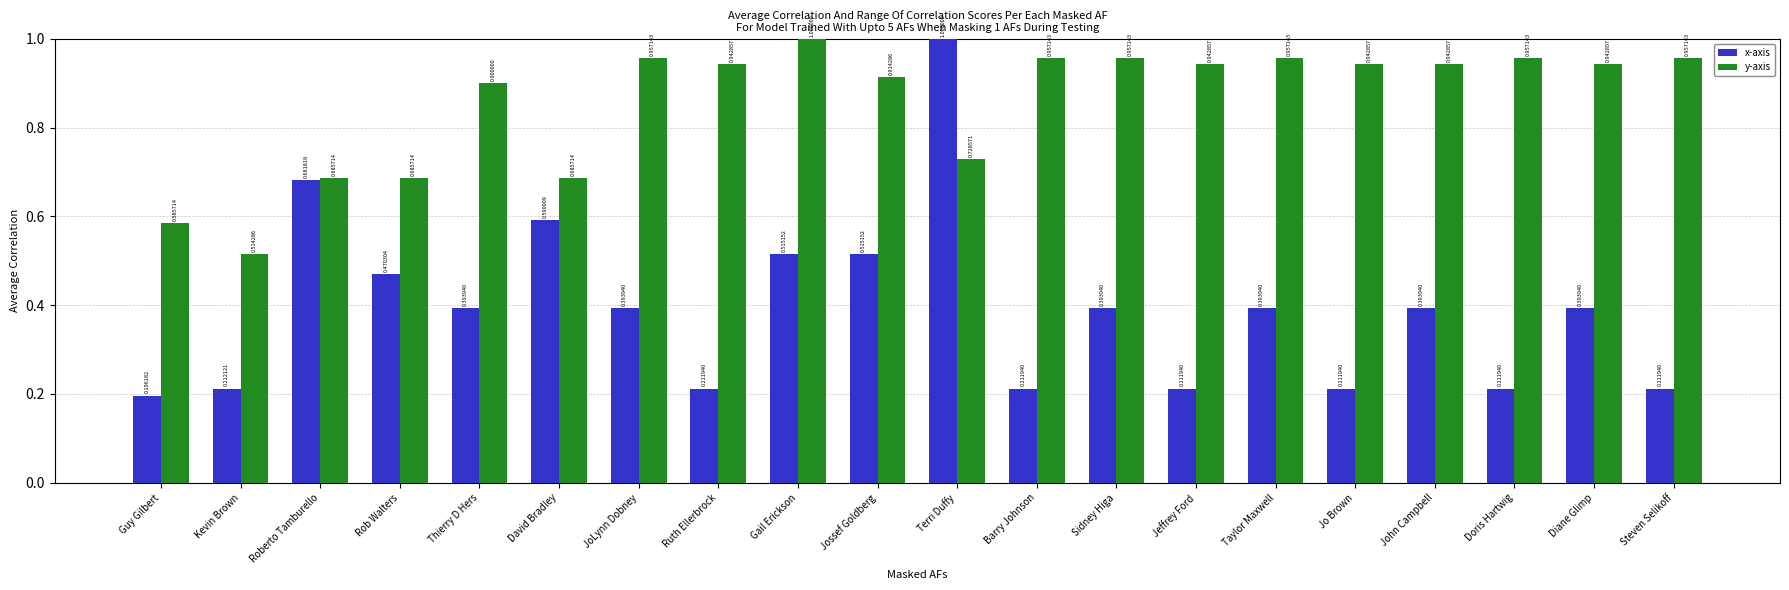

At how many categories does at least one series exceed 0?

20